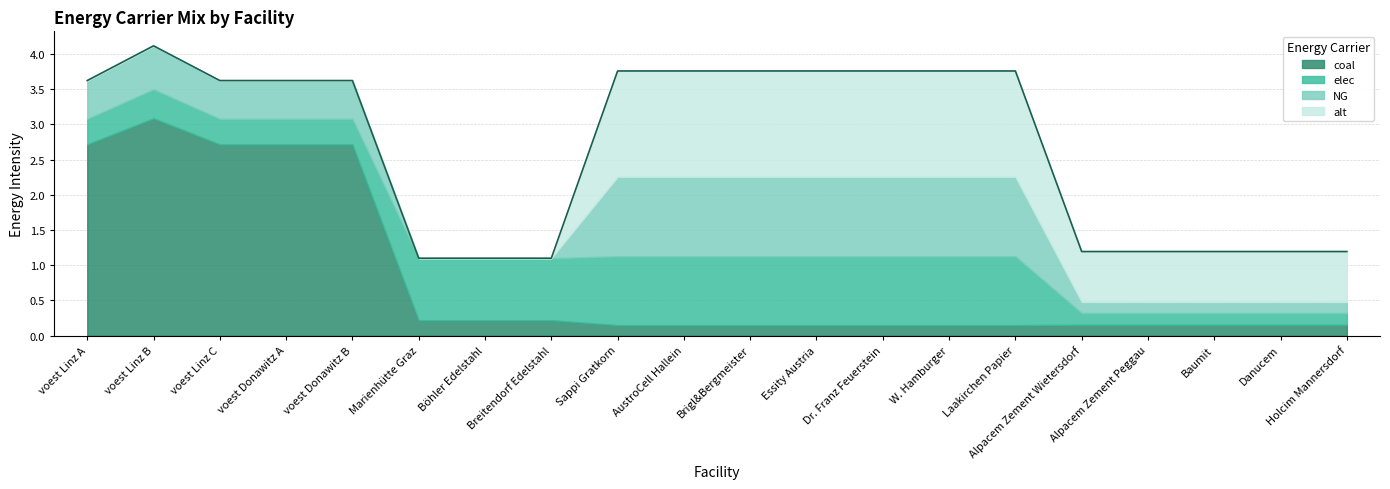

The value of alt at voest Donawitz A is 0.9. True or false?

False